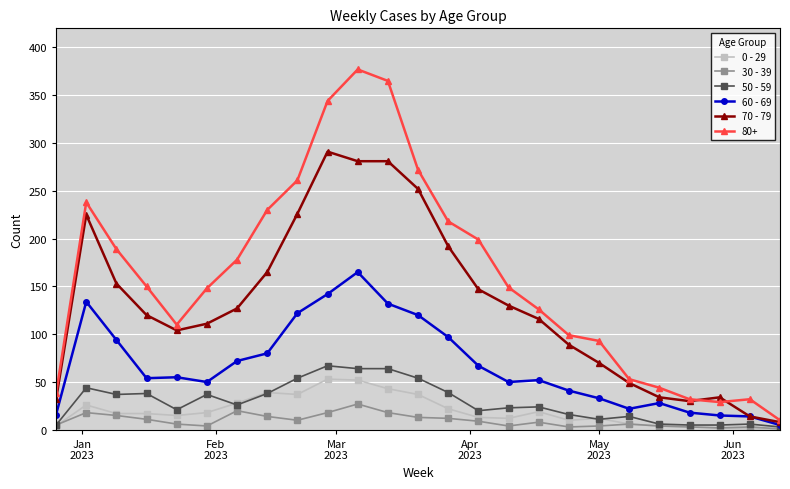

Which series has the largest total across all categories?

80+